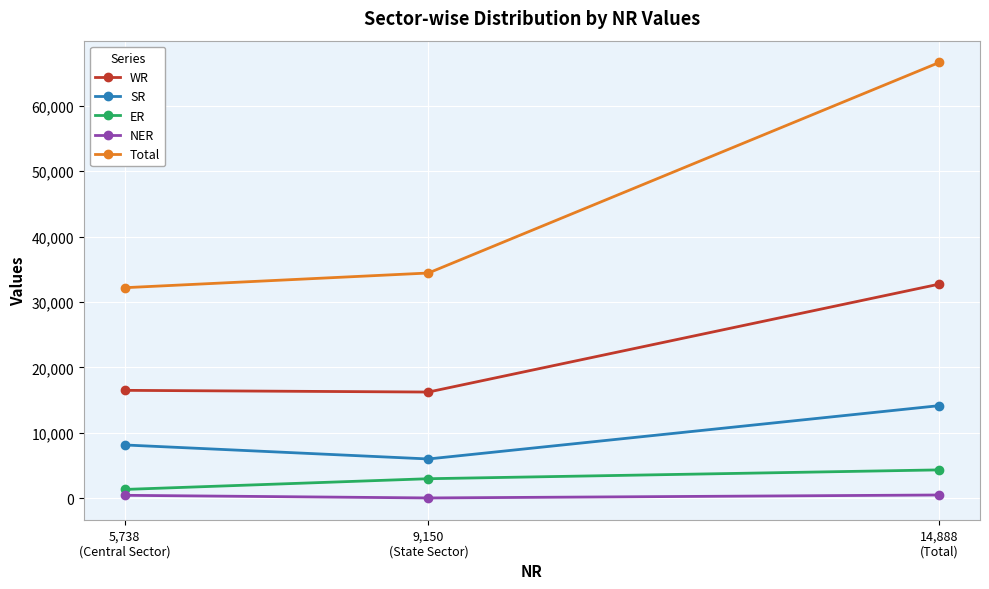

What is the difference between the maximum and second lowest values in the Total series?

32194